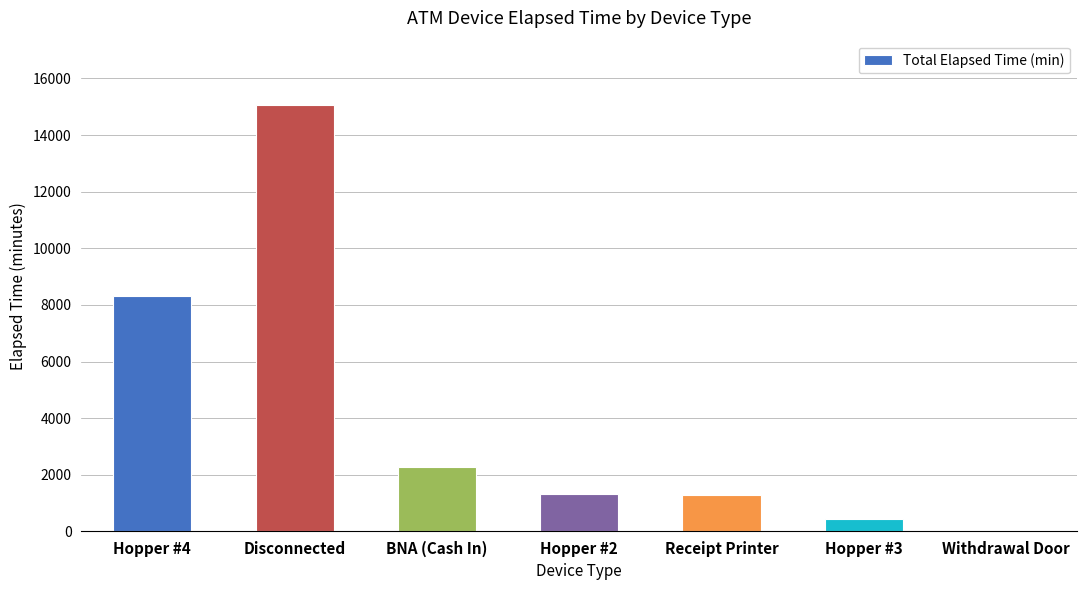

Which has a higher value, Hopper #4 or Withdrawal Door?

Hopper #4